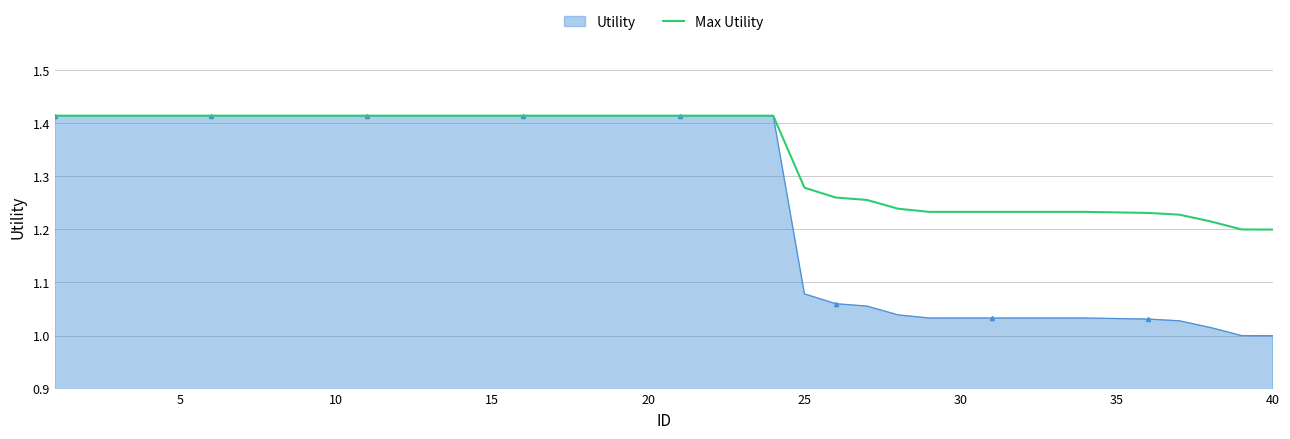

Which series has the largest total across all categories?

Max Utility